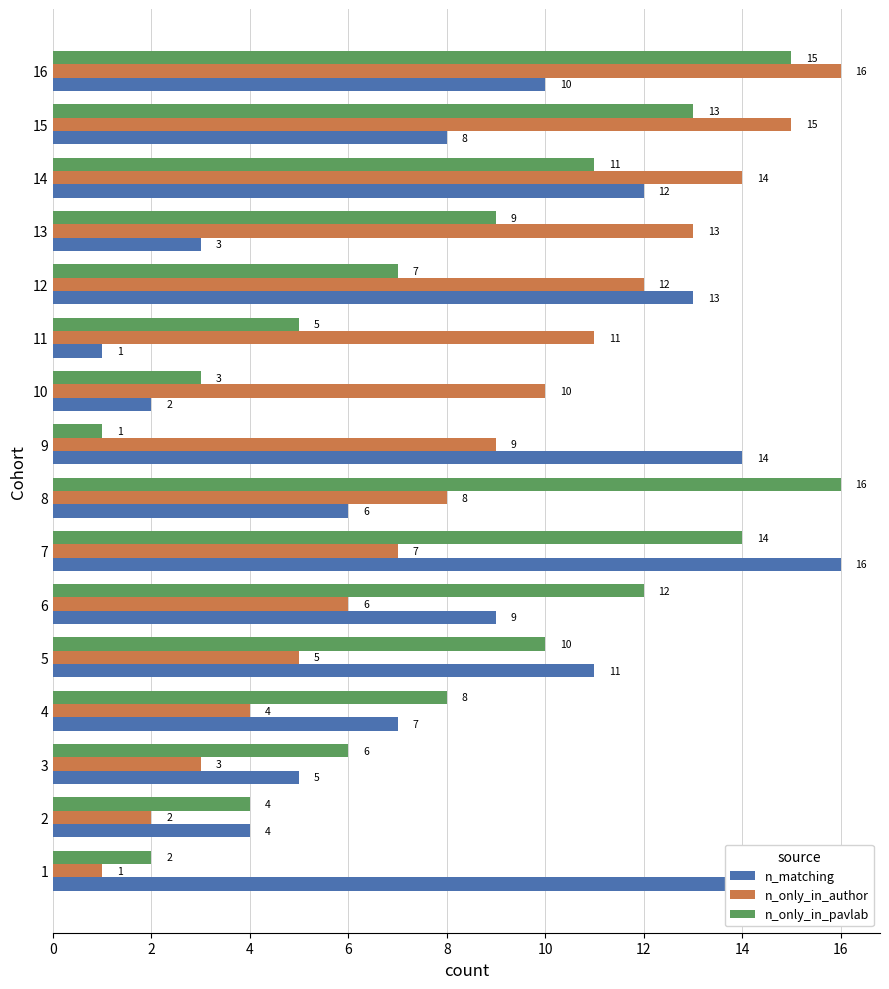

List the labels in order of n_matching value, largest first.

7, 1, 9, 12, 14, 5, 16, 6, 15, 4, 8, 3, 2, 13, 10, 11